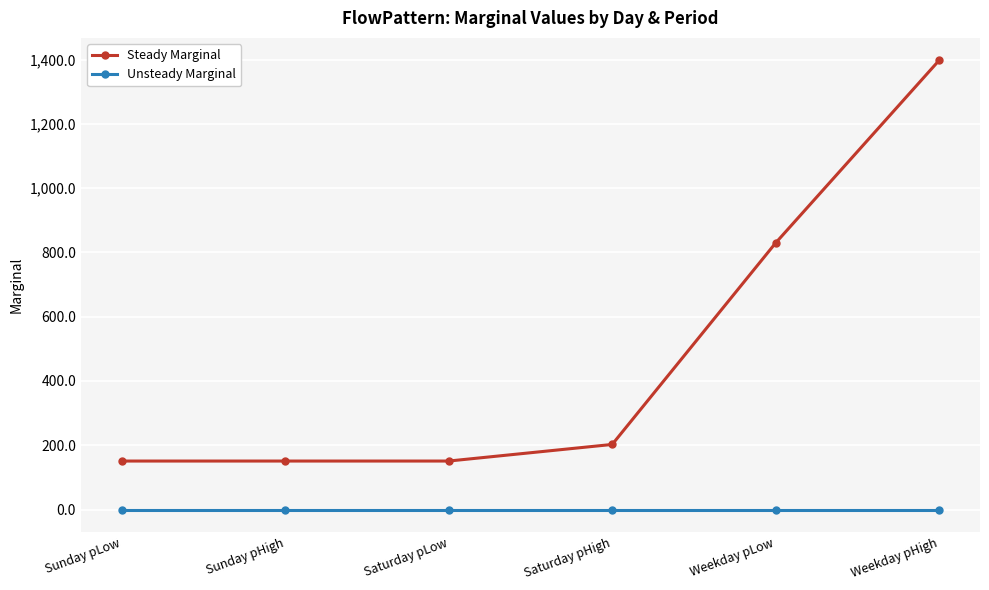

At Saturday pLow, list the series in order from largest to smallest.

Steady Marginal, Unsteady Marginal